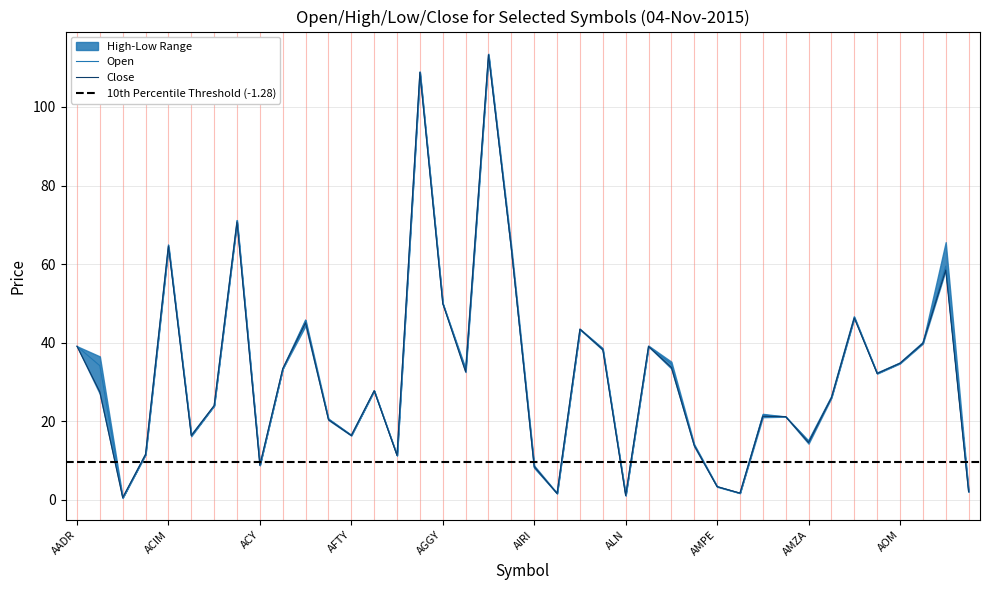

Is it true that High equals 9.9 at AMZA?

False